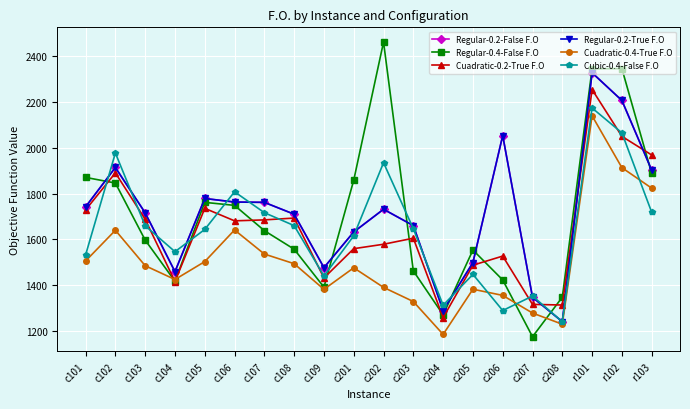

What is the smallest value displayed?

1175.4